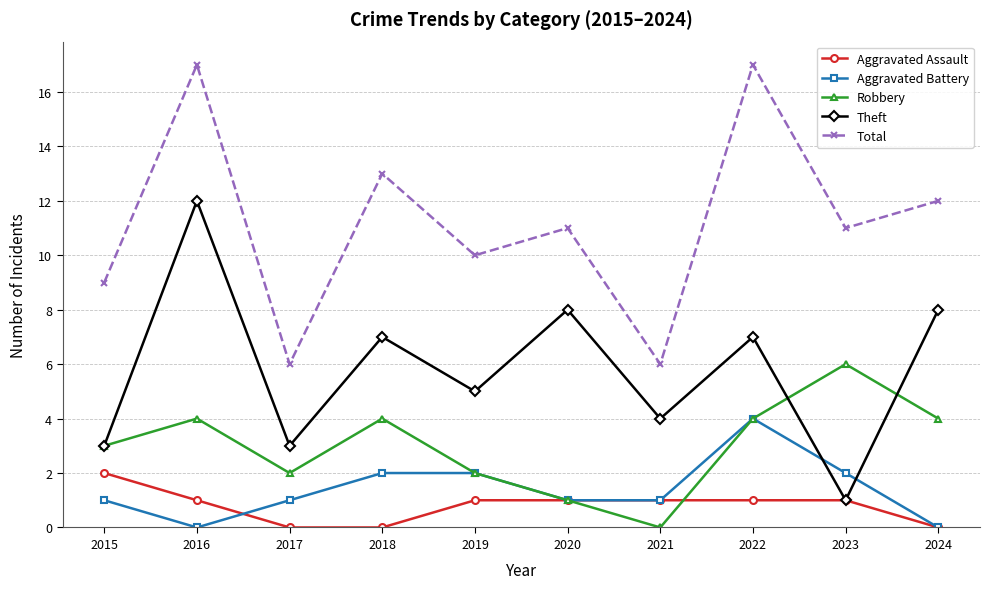

What is the value of the Total point at the 10th from the left?

12